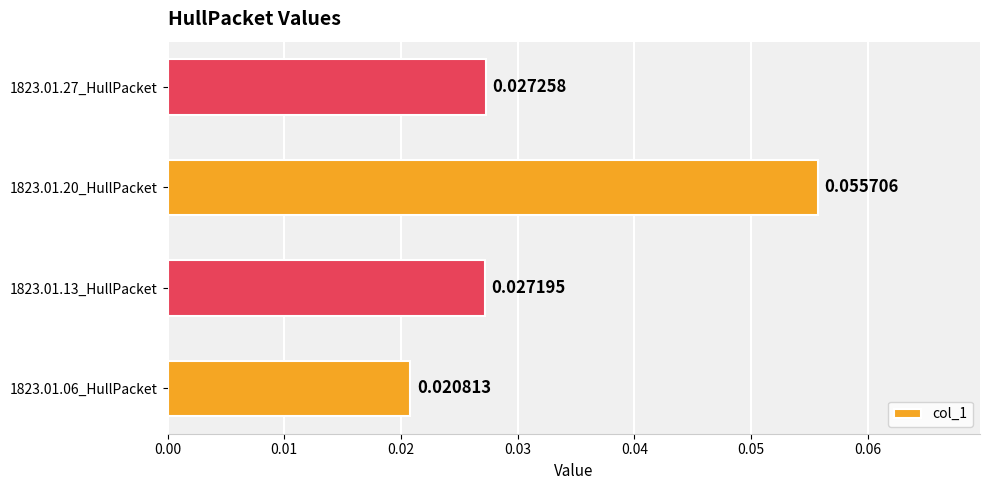

How many bars are there in total?

4